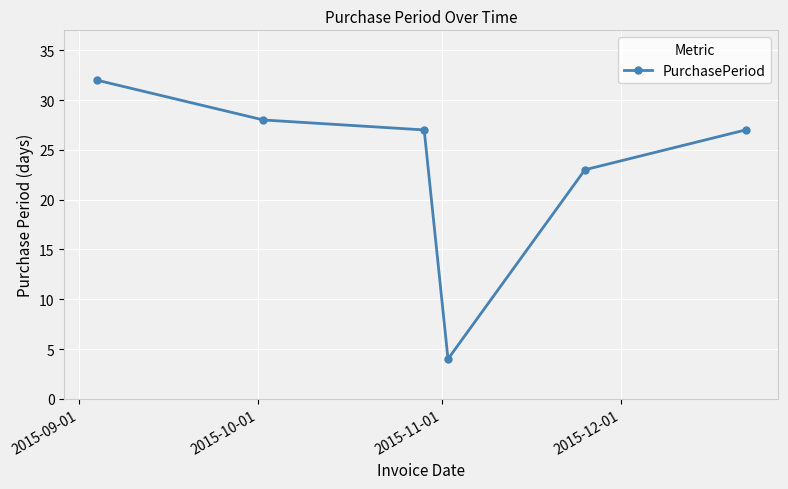

How many points are lower than both their immediate neighbors (excluding endpoints)?

1